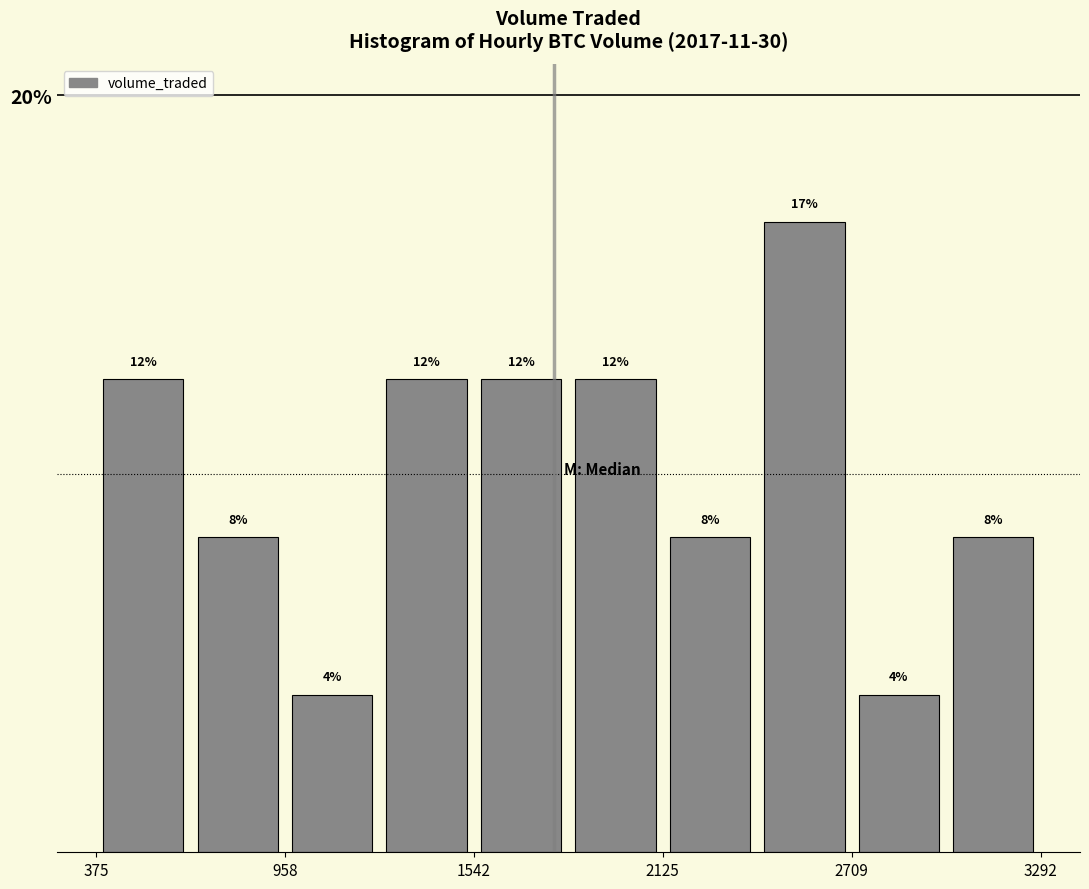

Read against the x-axis, roughly where is the centre of the tallest bar?

2600